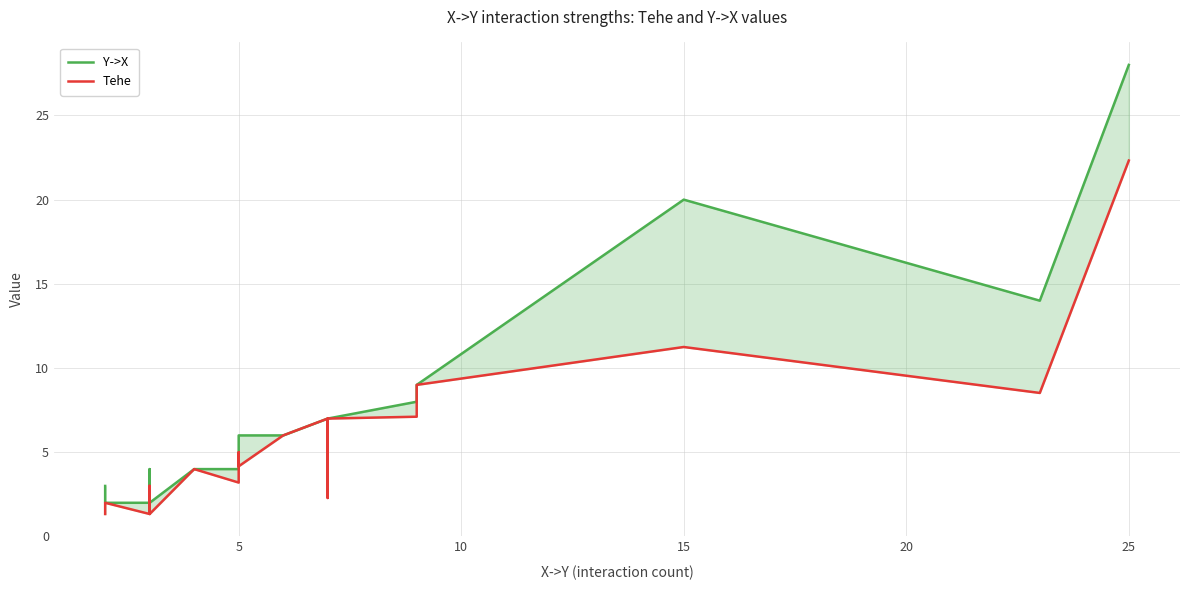

What is the difference between the maximum and minimum values in the Y->X series?

26.0